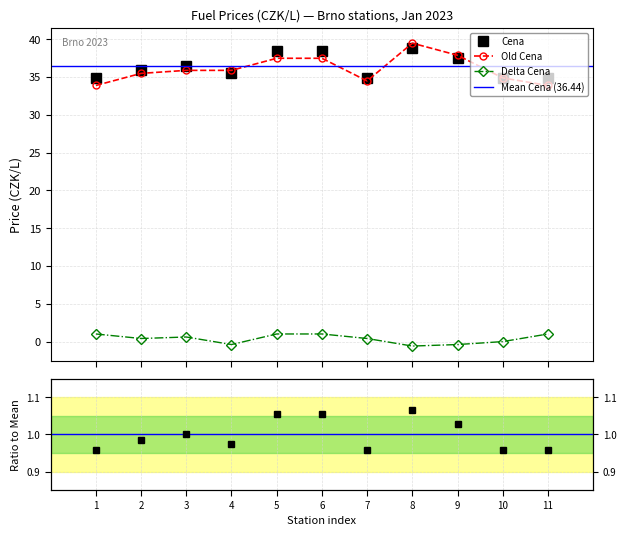

What is the value of the Delta Cena point at the 5th from the left?

1.0